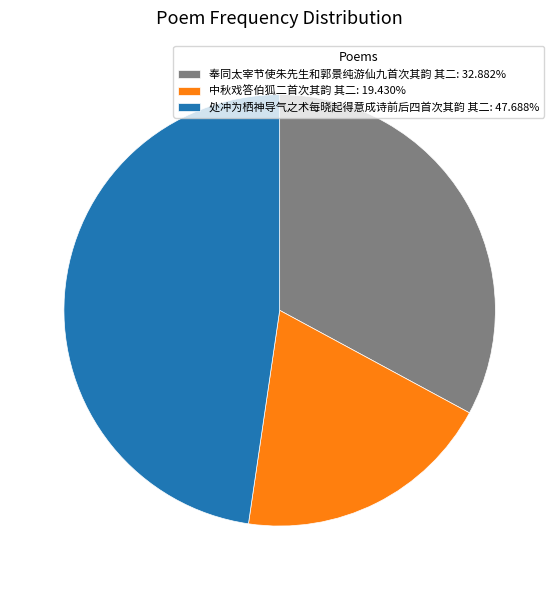

Is the sum of 中秋戏答伯狐二首次其韵 其二: 19.430% and 处冲为栖神导气之术每晓起得意成诗前后四首次其韵 其二: 47.688% greater than half?

Yes